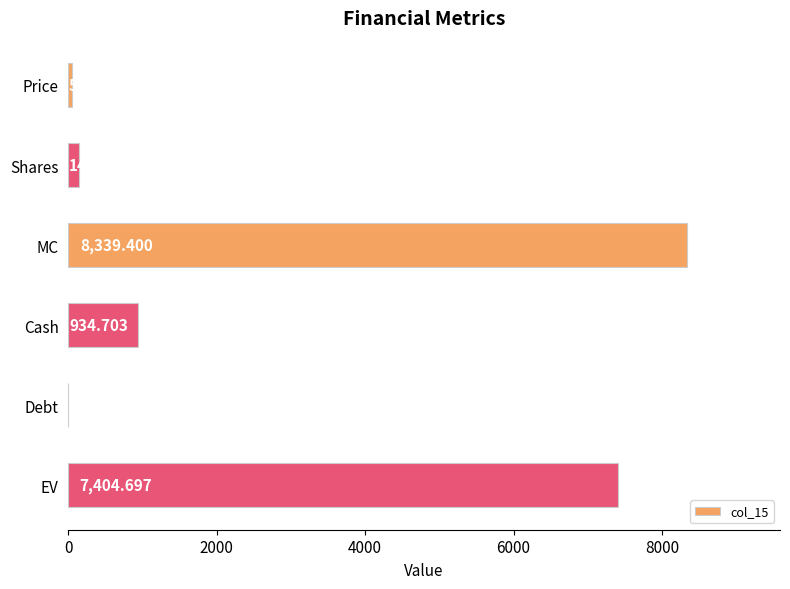

Between EV and MC, which is larger?

MC